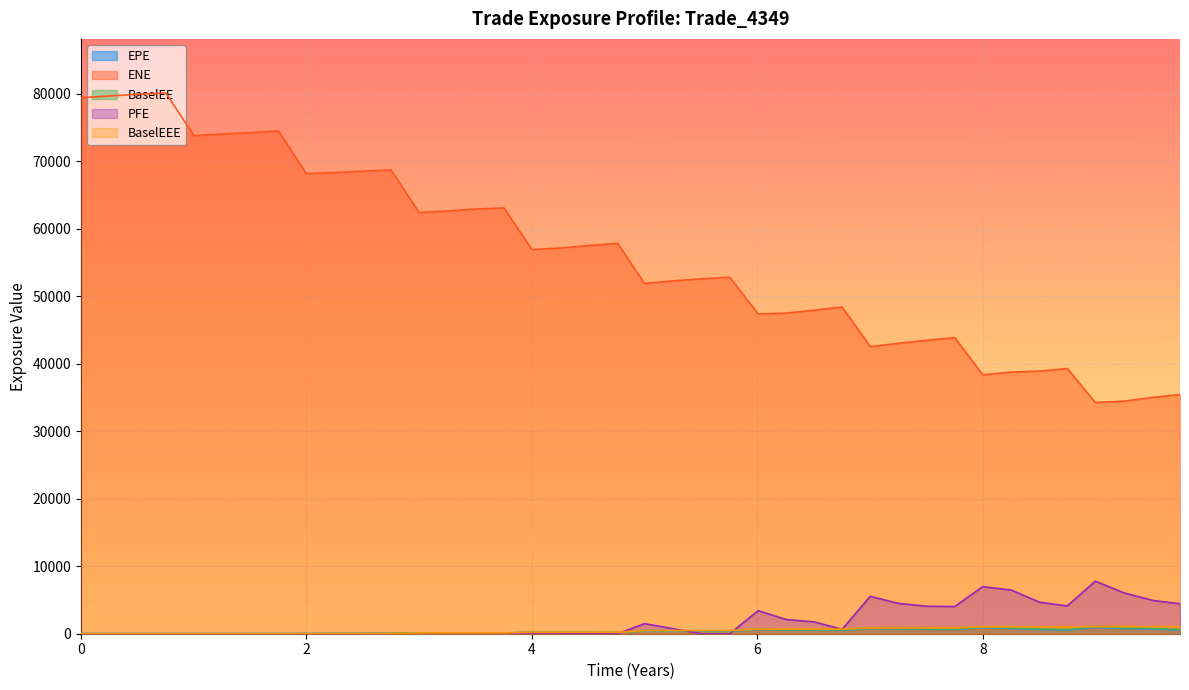

What is the difference between the second highest and second lowest values in the PFE series?

6975.7